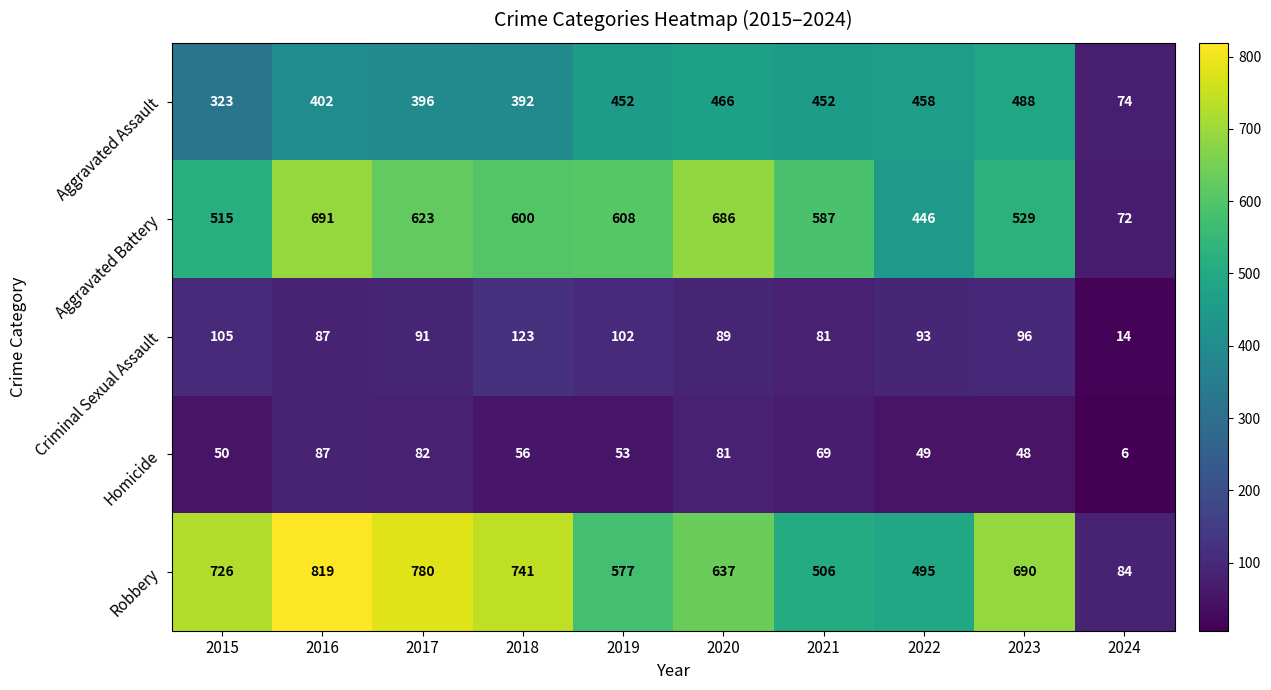

What is the sum of all Aggravated Battery values?

5357